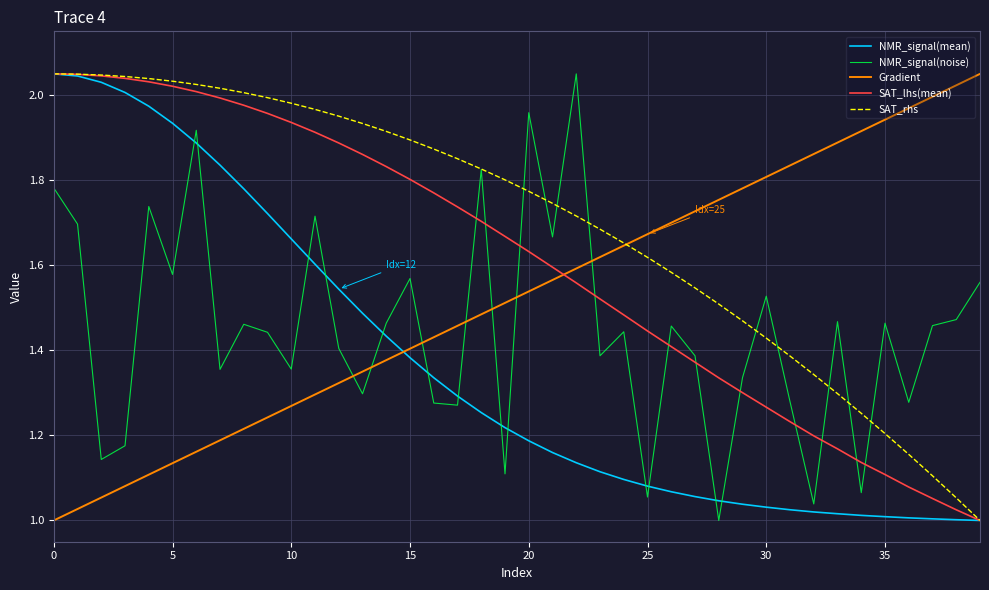

Which series has the largest total across all categories?

SAT_rhs